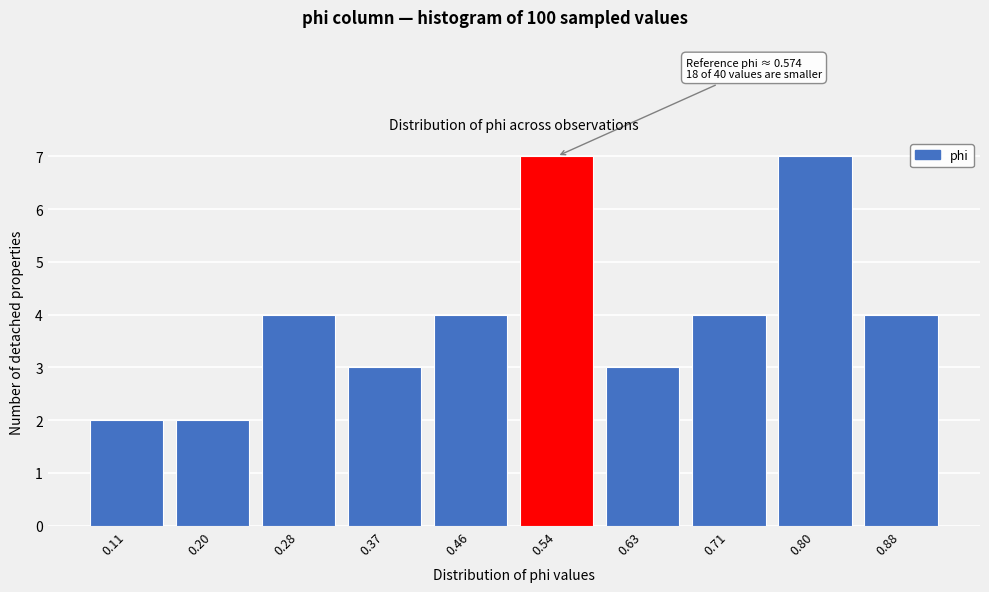

Reading left to right, transcribe all the data shown in this chart.

2	2	4	3	4	7	3	4	7	4